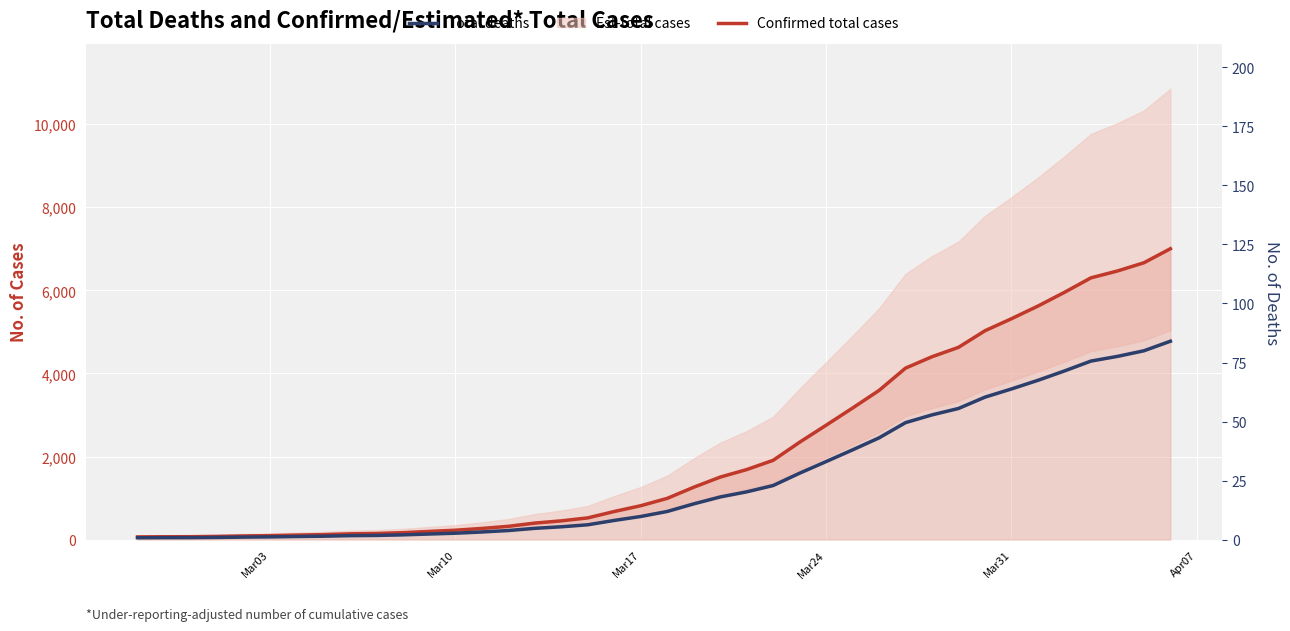

What is the average value of the Confirmed total cases series?

2143.0